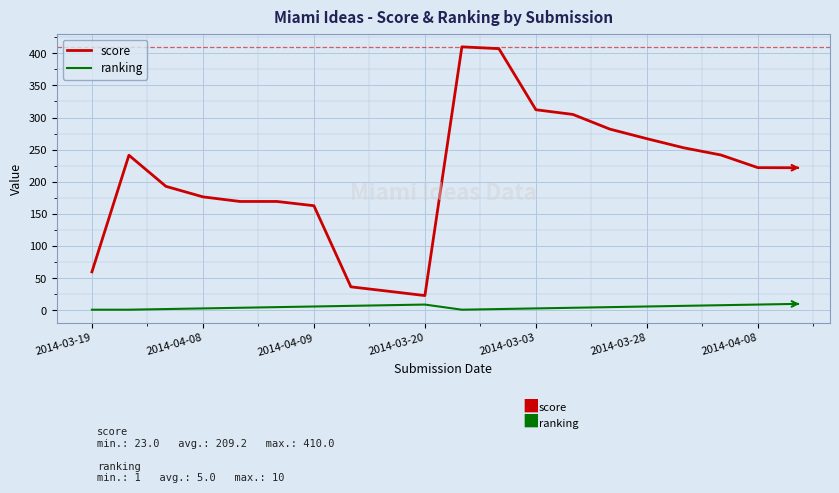

What is the lowest value of the score series?

23.0